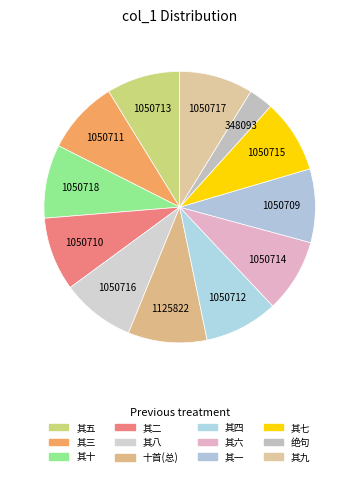

To the nearest percent, what is the average slice percentage?

8%